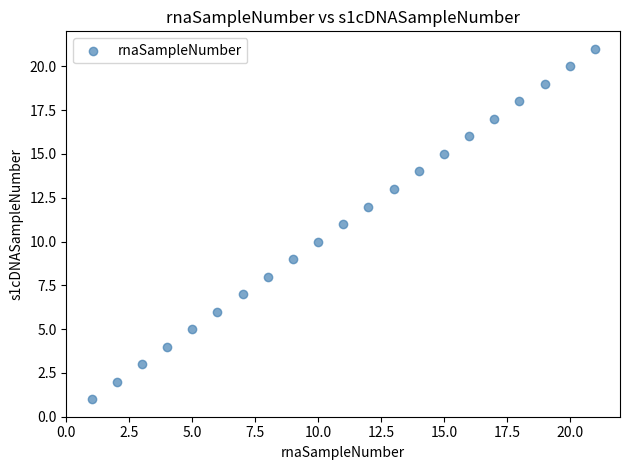

What is the range of X values (max minus min)?

20